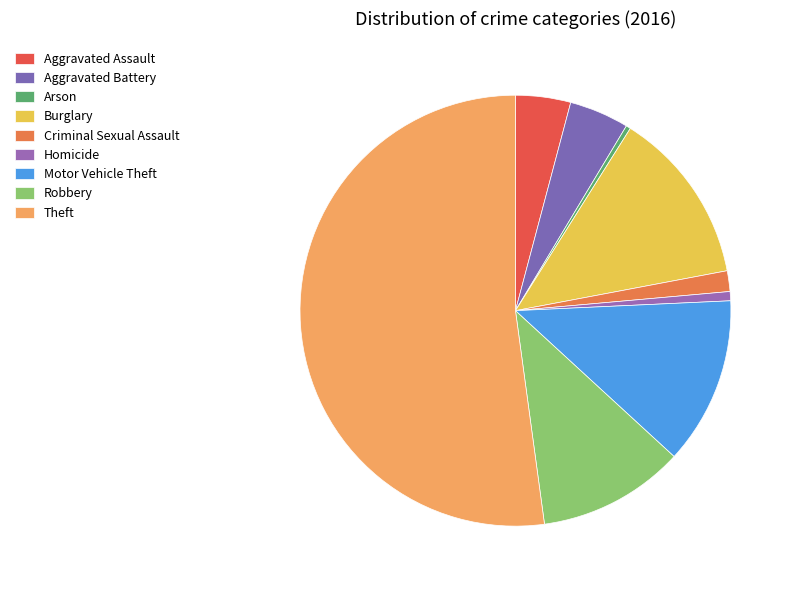

How many slices are in this pie chart?

9